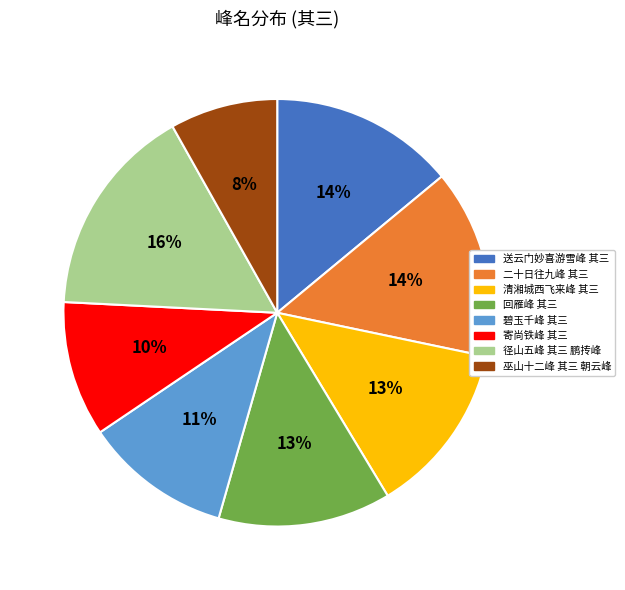

Is it true that 碧玉千峰 其三 is 1% of the pie?

False